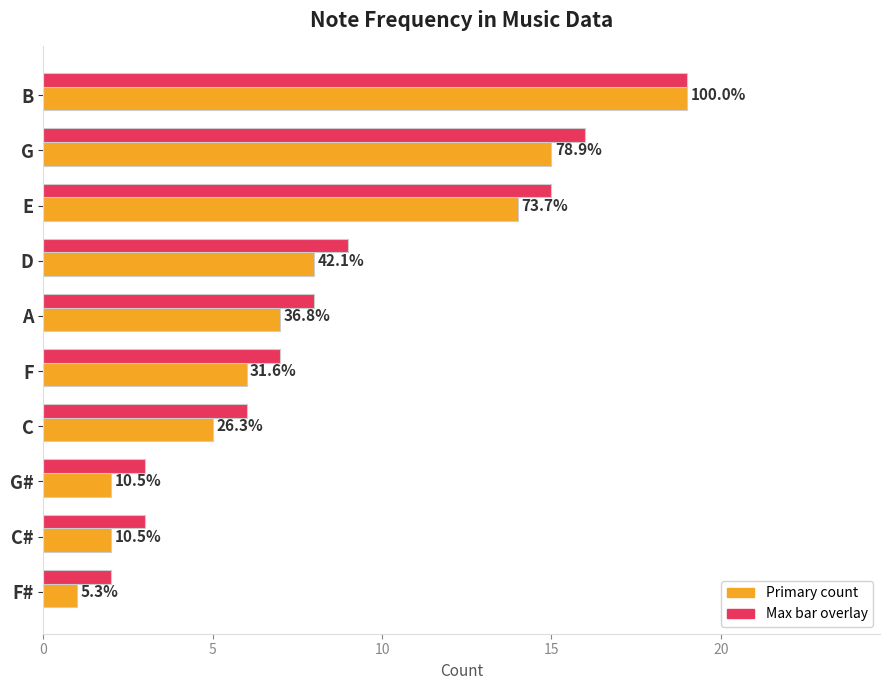

What is the value of the Note count bar at the 7th from the left?

5